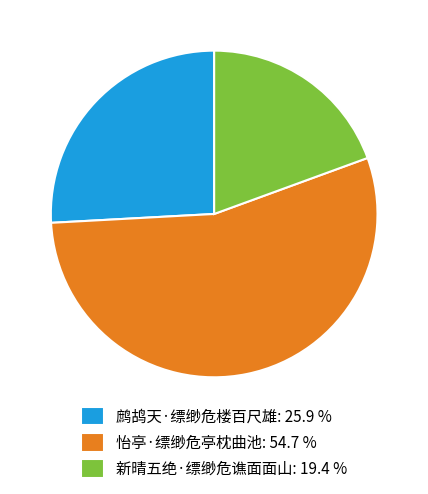

Count the number of slices in the pie.

3